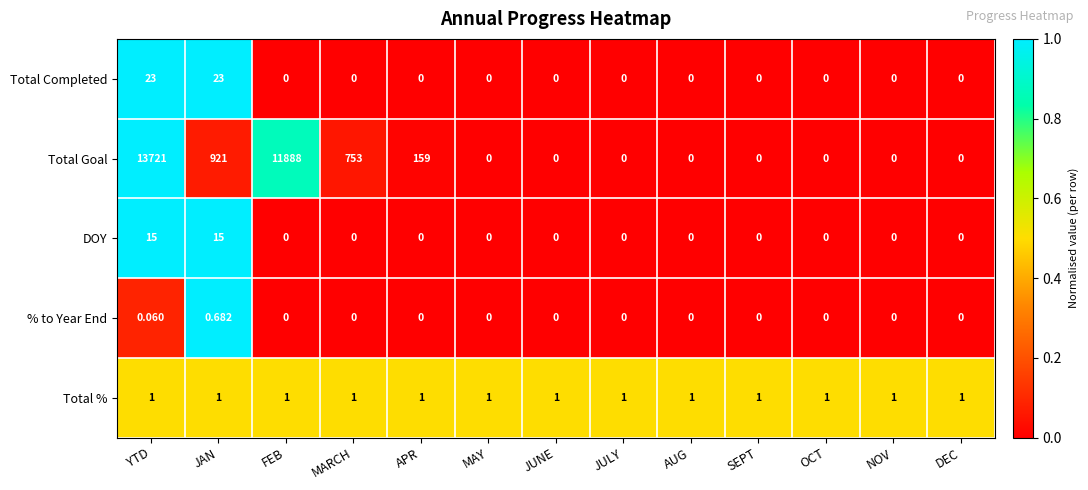

List the series in order of their peak value, lowest first.

% to Year End, Total %, DOY, Total Completed, Total Goal